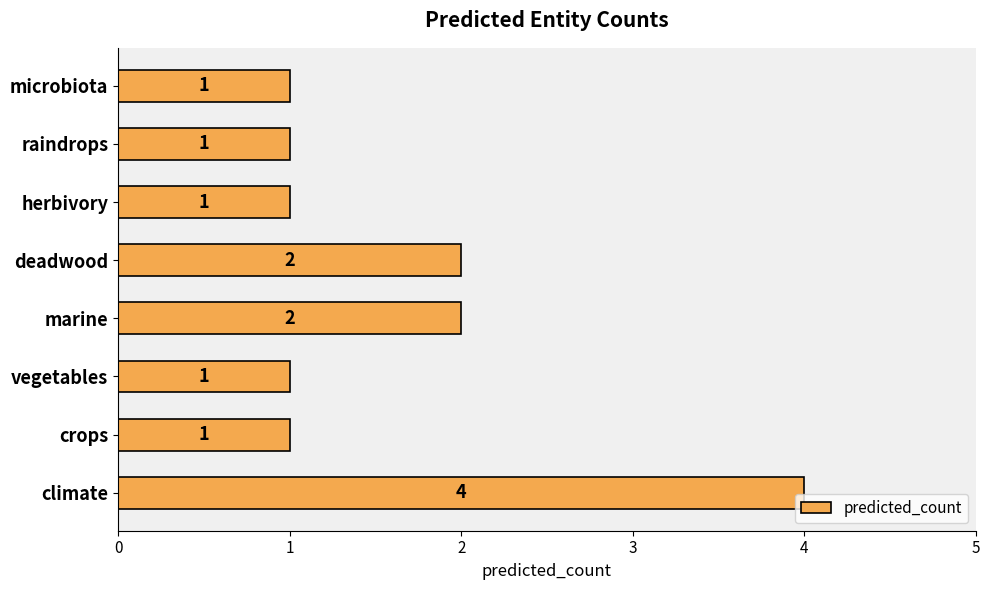

Reading bottom to top, transcribe all the data shown in this chart.

4	1	1	2	2	1	1	1